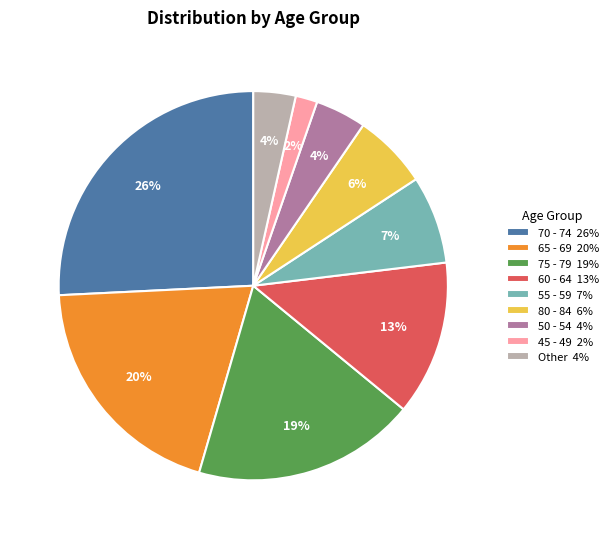

Which slice is the smallest?

45 - 49 2%